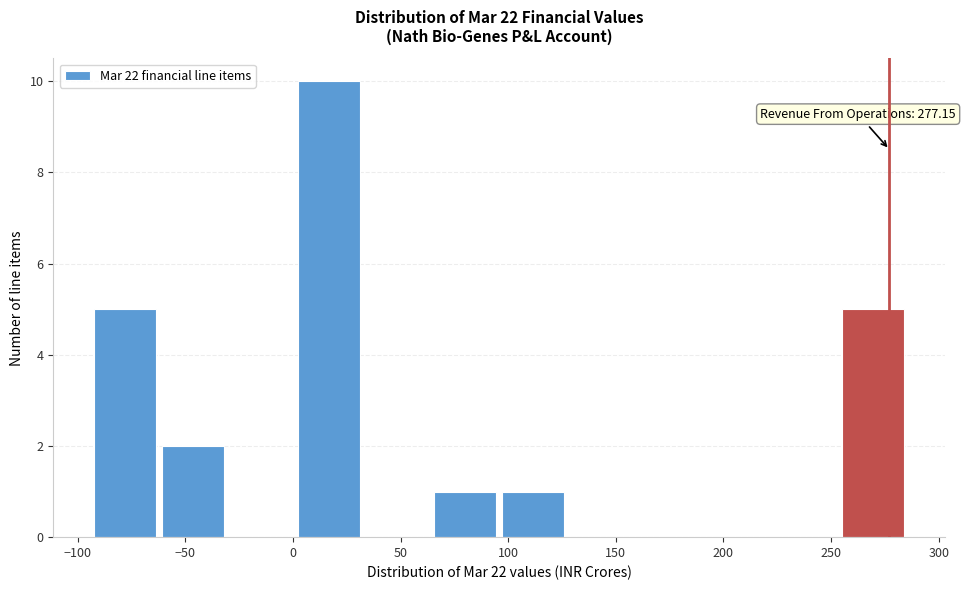

Over which range of the x-axis is the bar tallest?

0 to 35